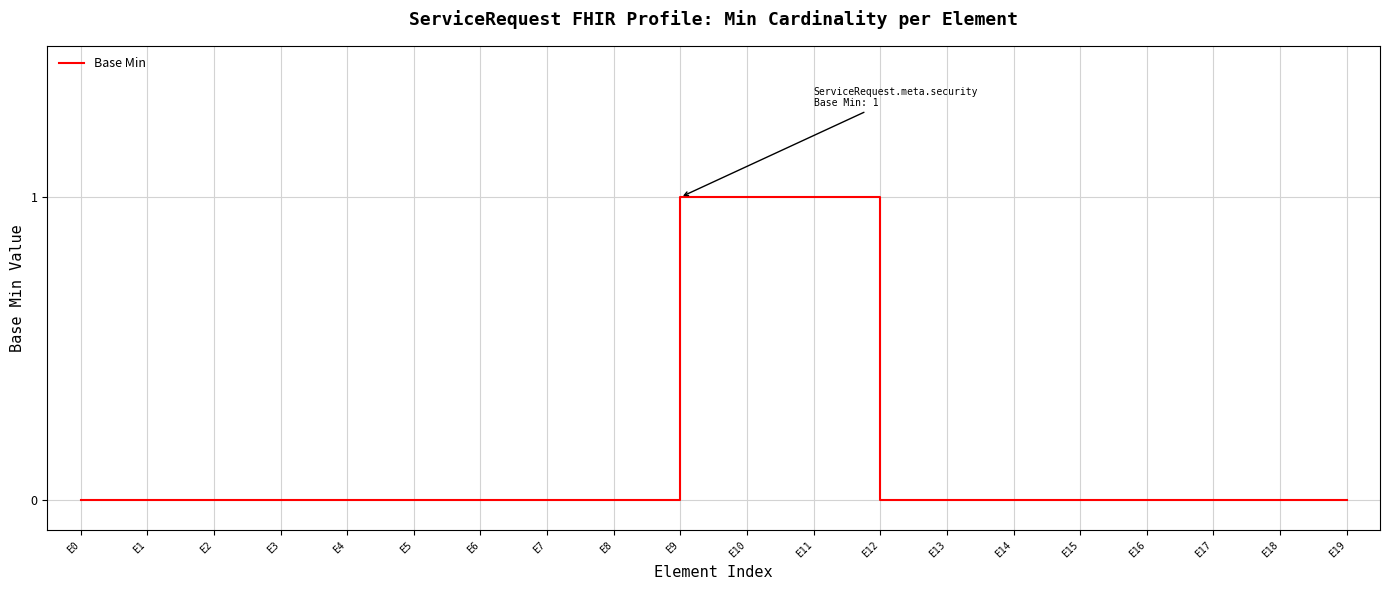

What is the change in value from E4 to E9?

+1